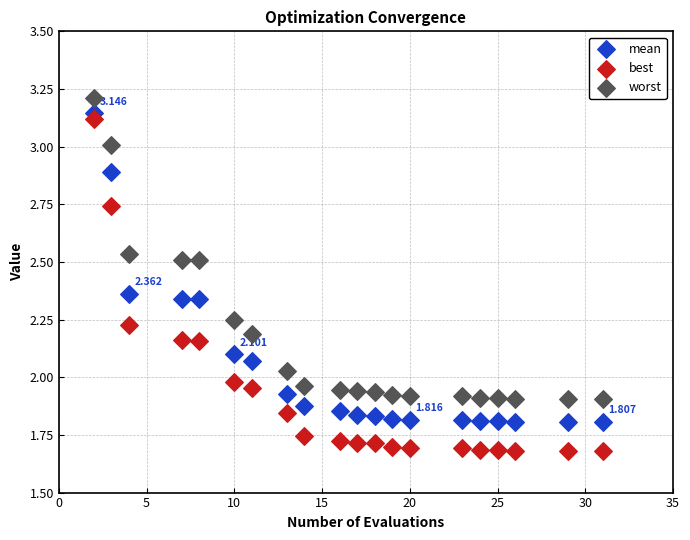

Which series has the largest Y range (max minus min)?

best